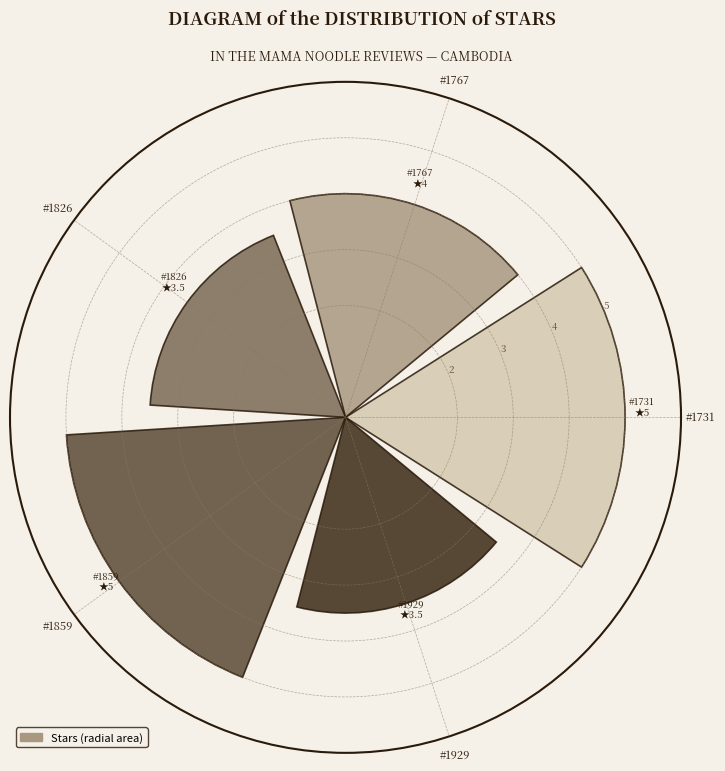

Between #1826 and #1859, which is larger?

#1859